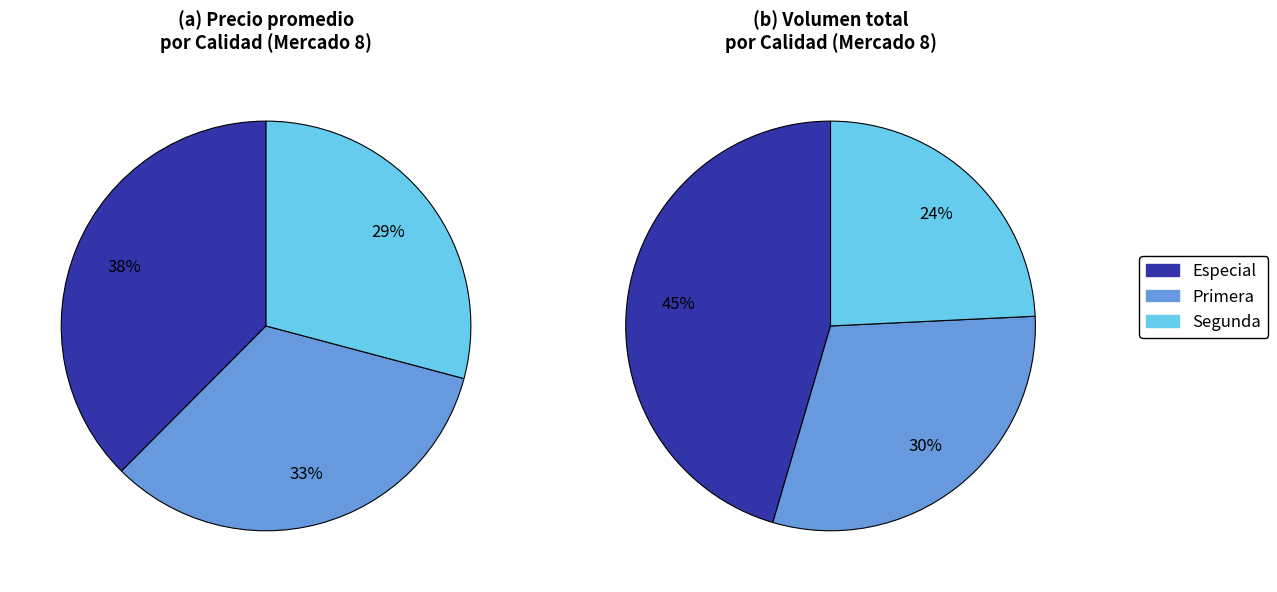

What is the largest slice in the pie chart?

Especial